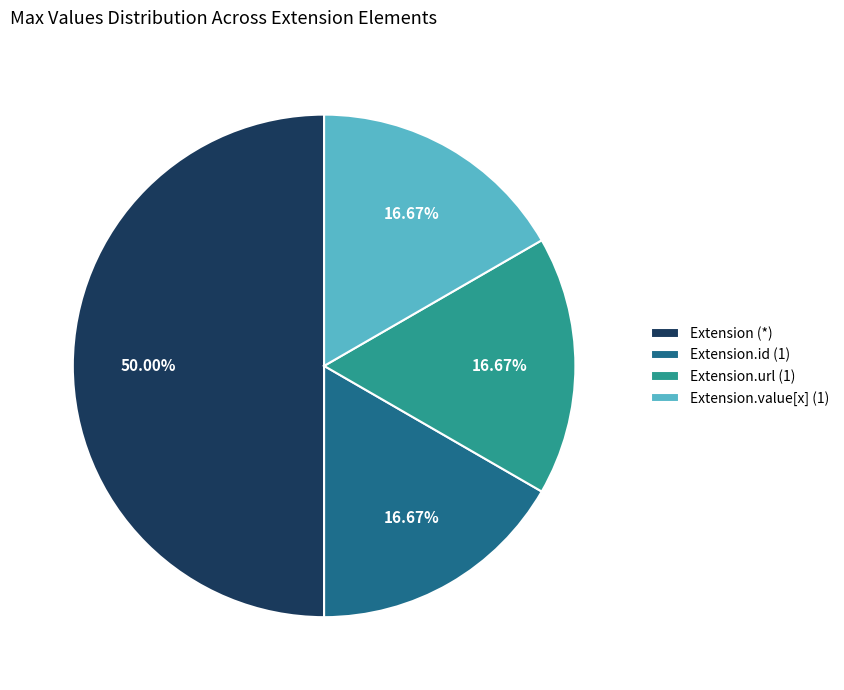

Is the sum of Extension.value[x] (1) and Extension.id (1) greater than half?

No